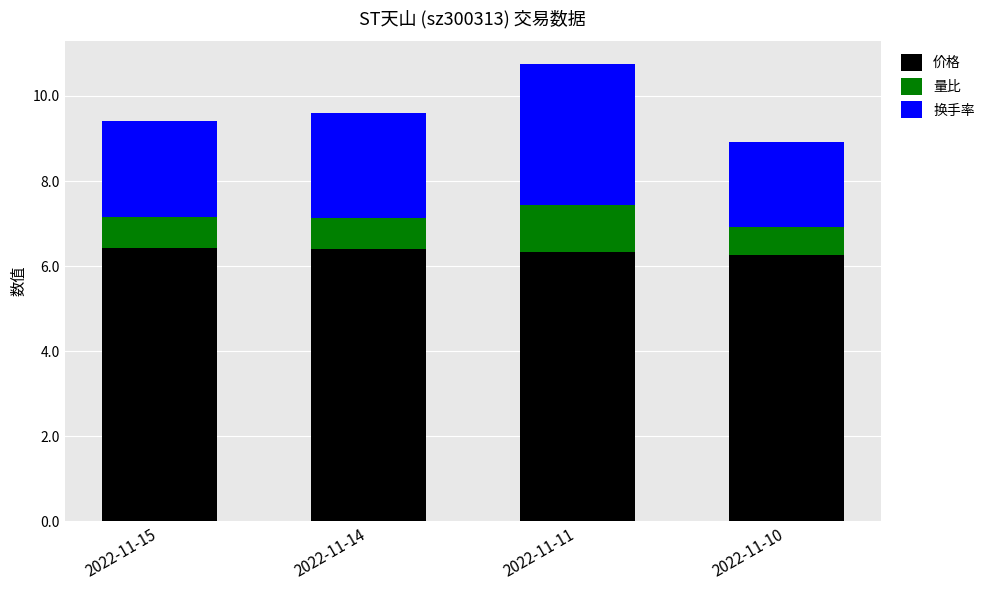

At which category is the sum across all series the highest?

2022-11-11